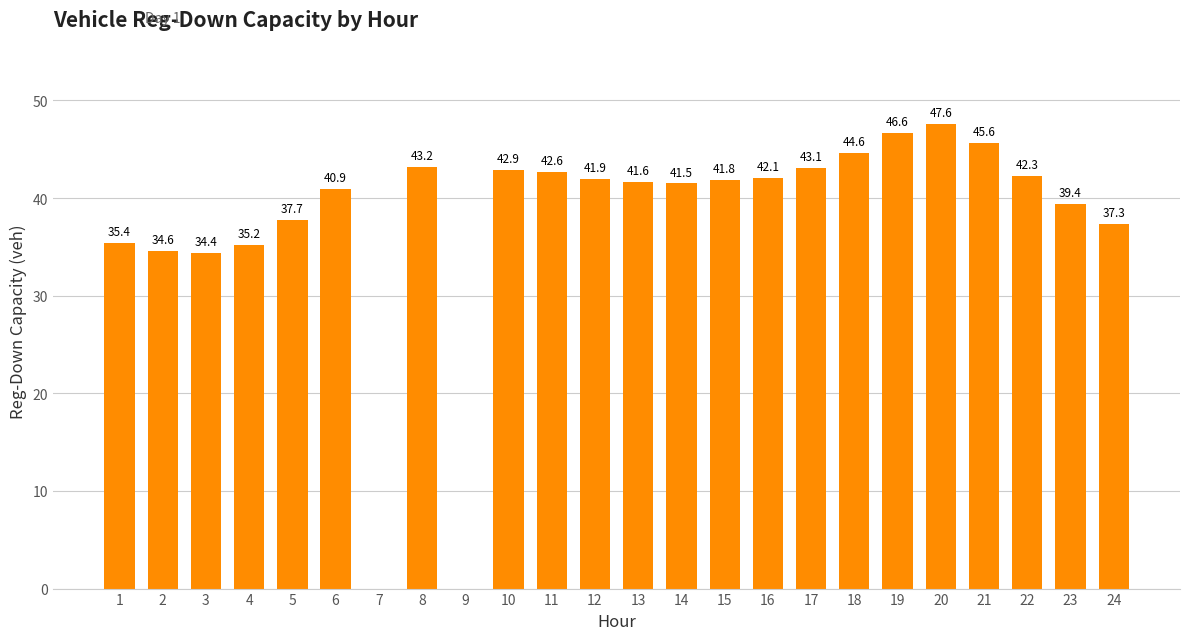

What is the sum of the values at 15 and 2?

76.4